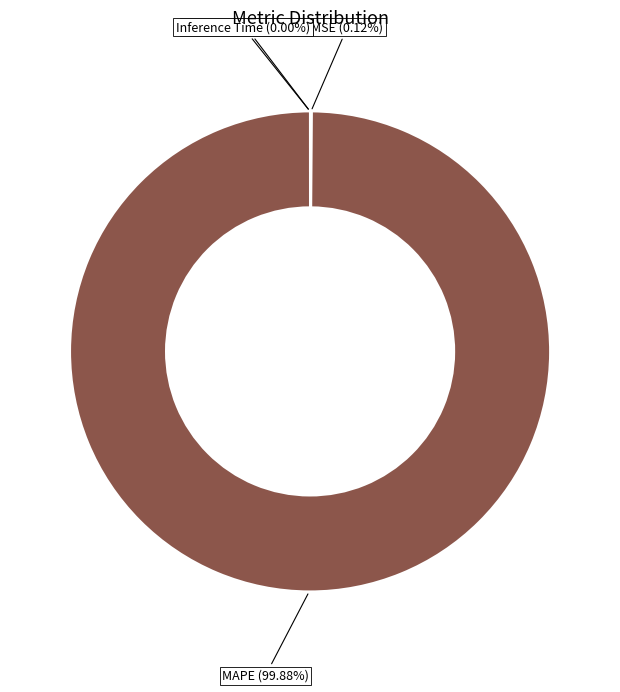

Which category has the biggest portion of the pie?

MAPE